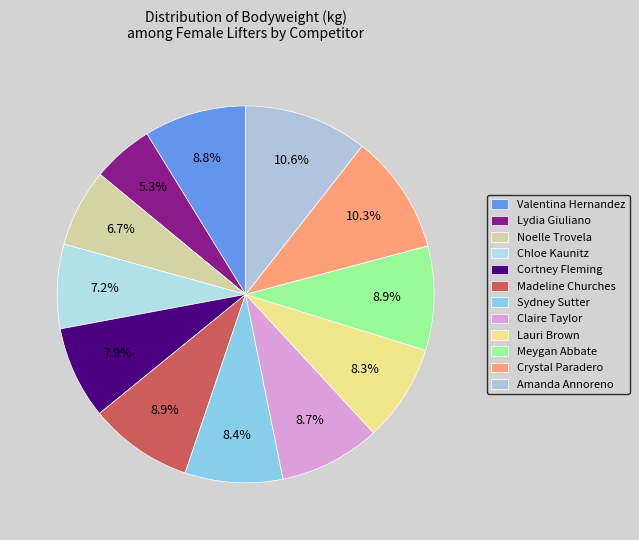

Count the number of slices in the pie.

12